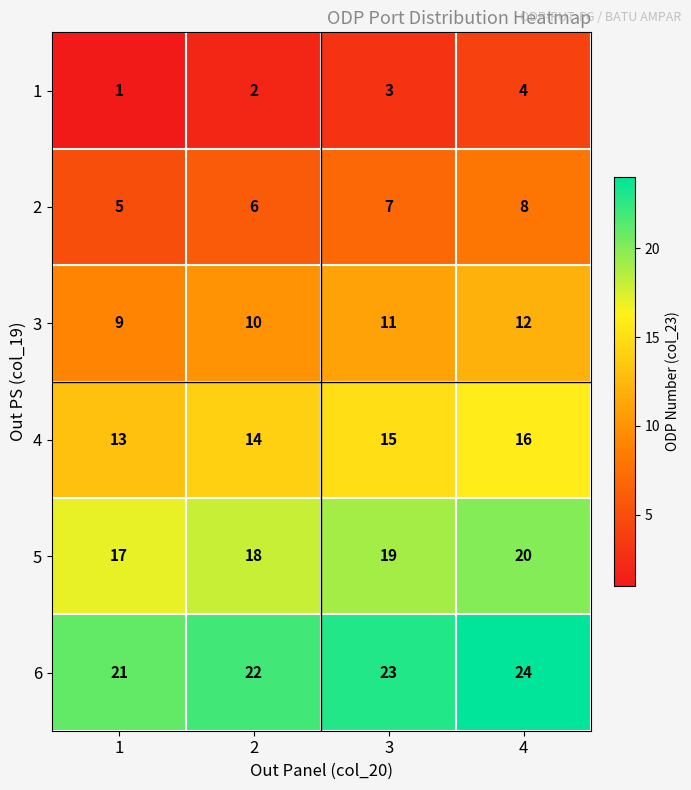

Reading right to left, extract all data points from this chart.

1: 4	3	2	1
2: 8	7	6	5
3: 12	11	10	9
4: 16	15	14	13
5: 20	19	18	17
6: 24	23	22	21